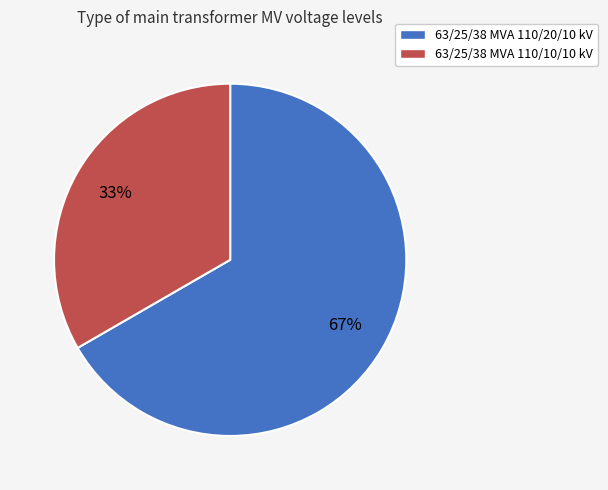

How many segments does this pie chart have?

2